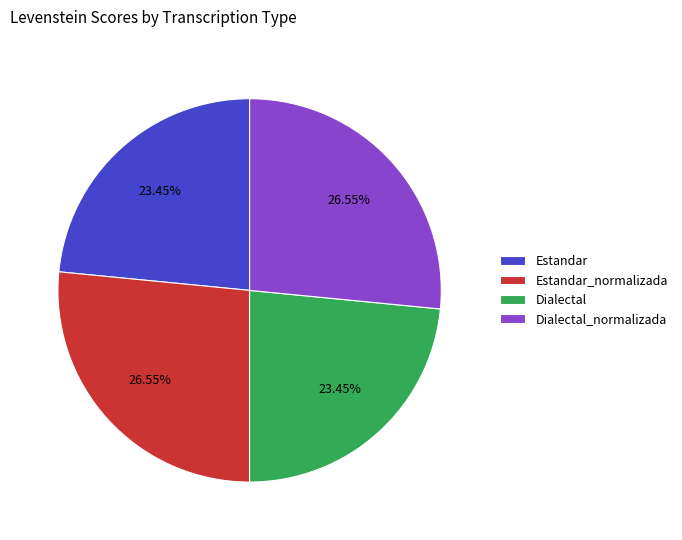

Approximately how many times larger is the value at Estandar compared to Dialectal?

1.0